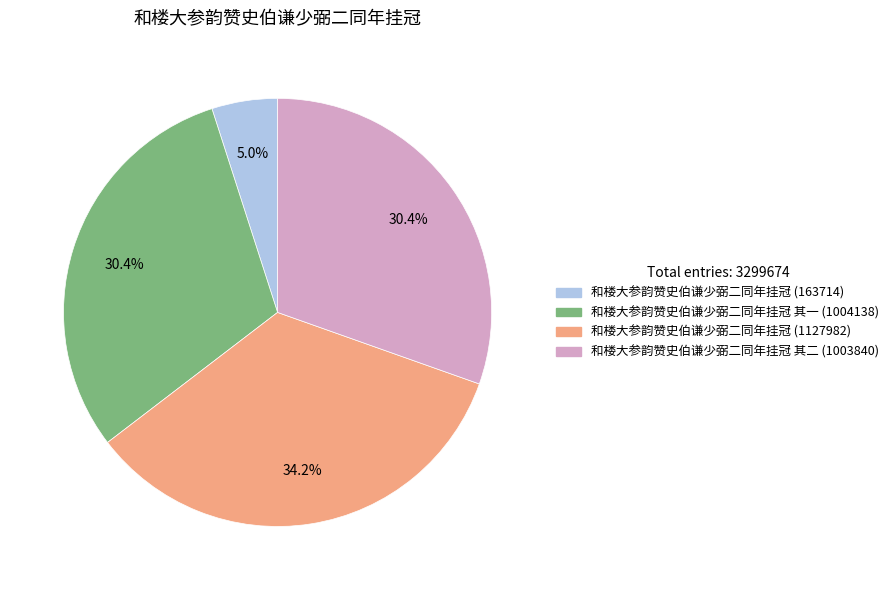

Does any single category account for the majority?

No